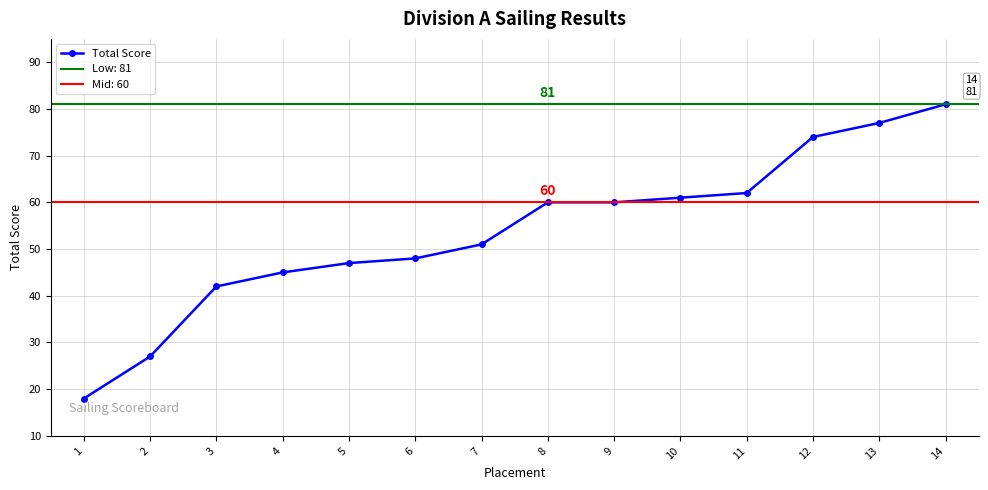

What is the value of the 13th point from the left?

77